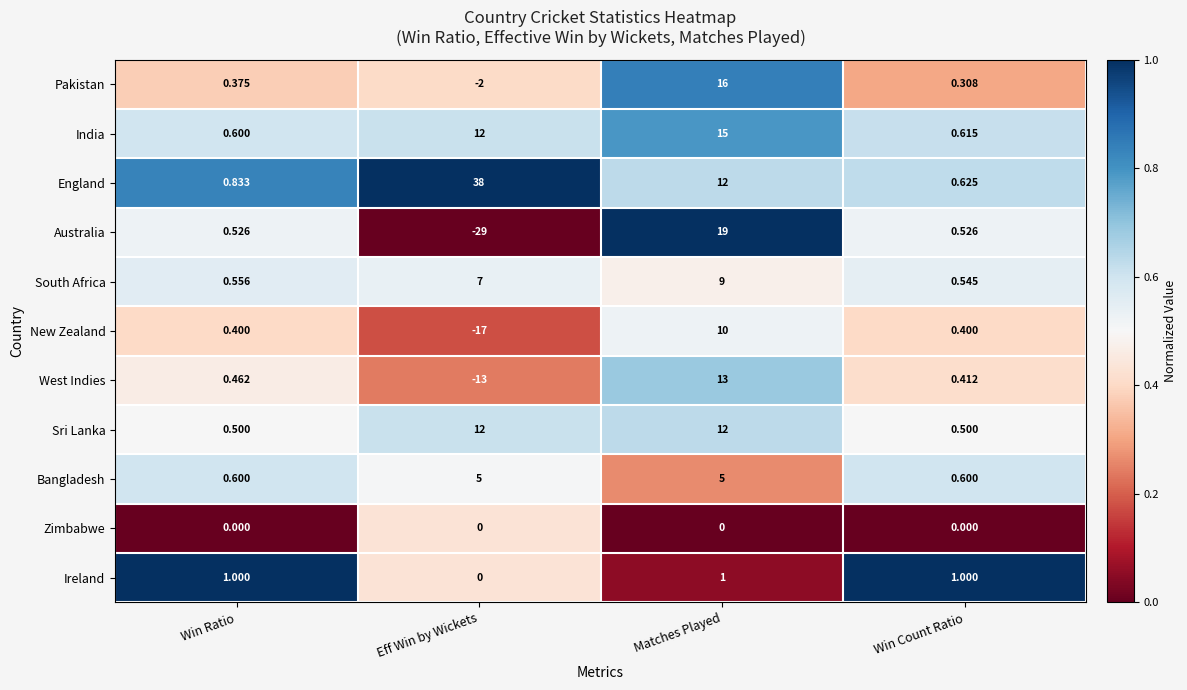

Which label corresponds to the largest value in the chart?

Eff Win by Wickets